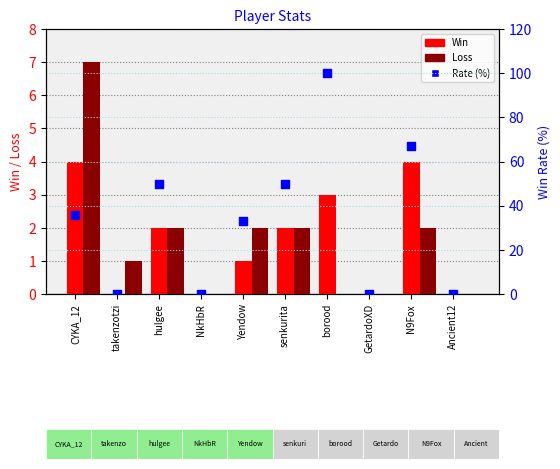

Which series contains the lowest Y value?

Win